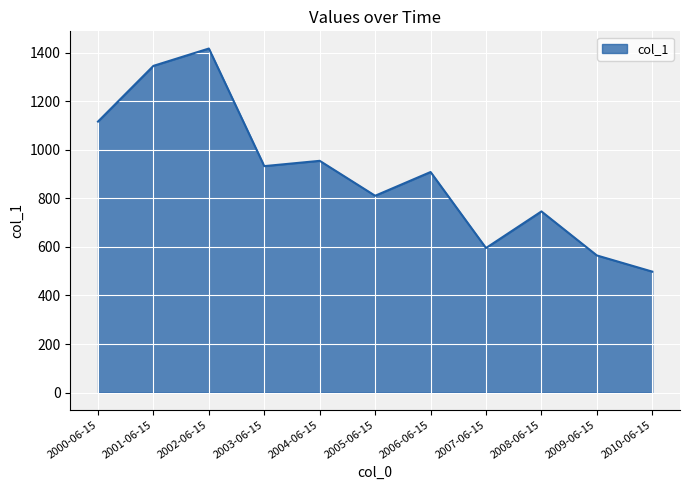

List the labels in order of value, largest first.

2002-06-15, 2001-06-15, 2000-06-15, 2004-06-15, 2003-06-15, 2006-06-15, 2005-06-15, 2008-06-15, 2007-06-15, 2009-06-15, 2010-06-15